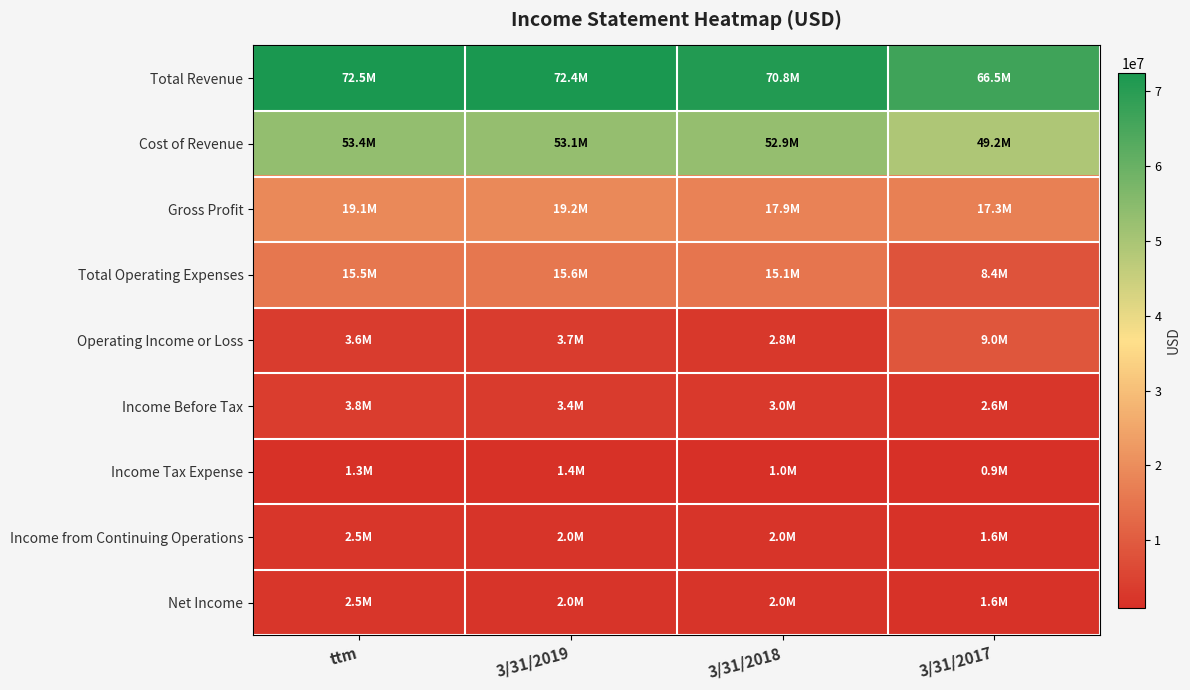

Which series changed the most between 3/31/2019 and 3/31/2017?

Total Operating Expenses